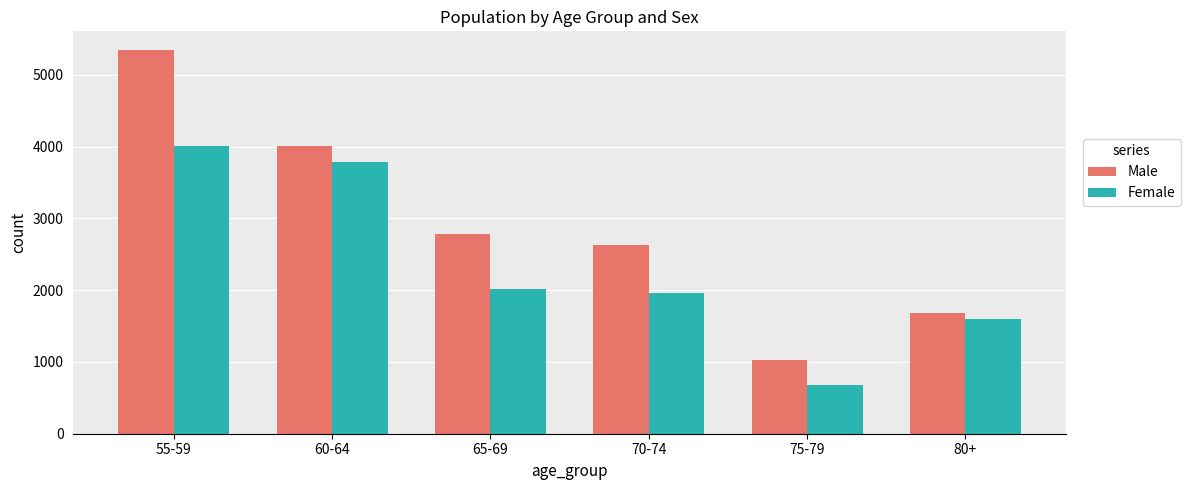

Reading left to right, transcribe all the data shown in this chart.

Male: 55-59=5339	60-64=4004	65-69=2780	70-74=2635	75-79=1033	80+=1682
Female: 55-59=4004	60-64=3787	65-69=2017	70-74=1964	75-79=675	80+=1595